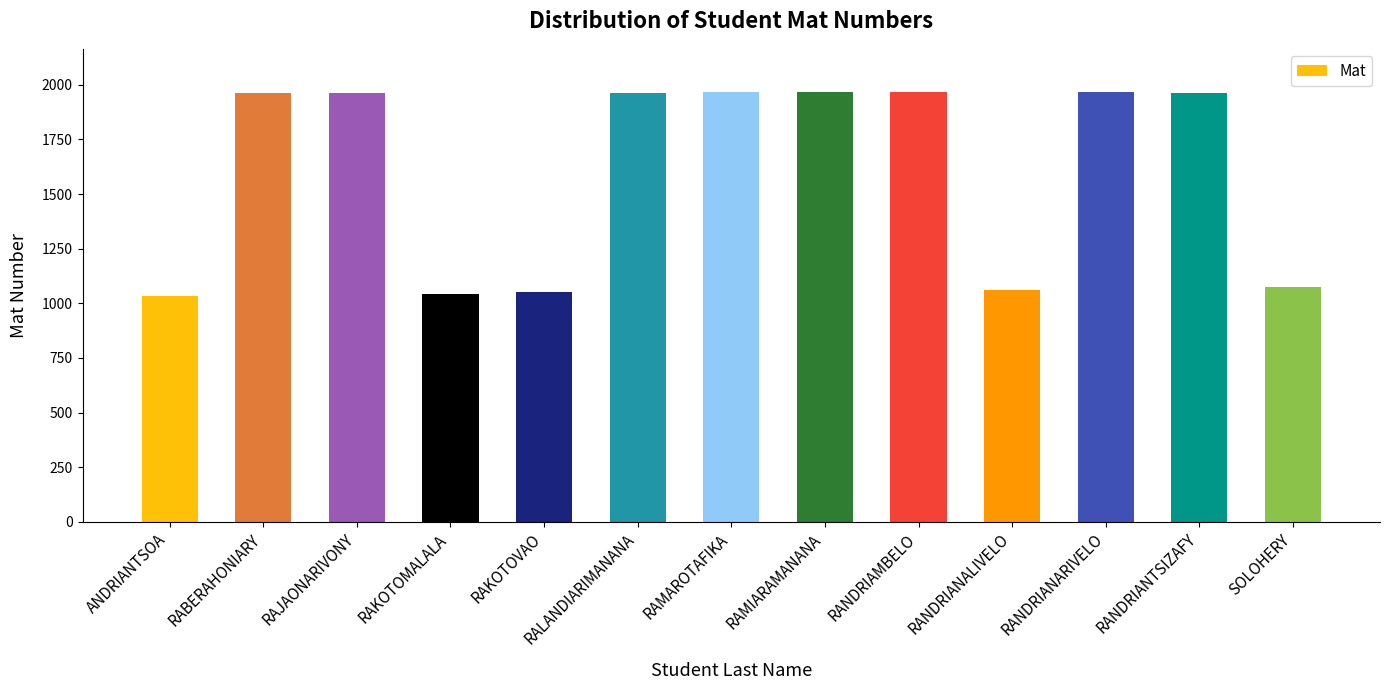

What is the ratio of the value at RAMIARAMANANA to the value at RANDRIAMBELO?

1.0